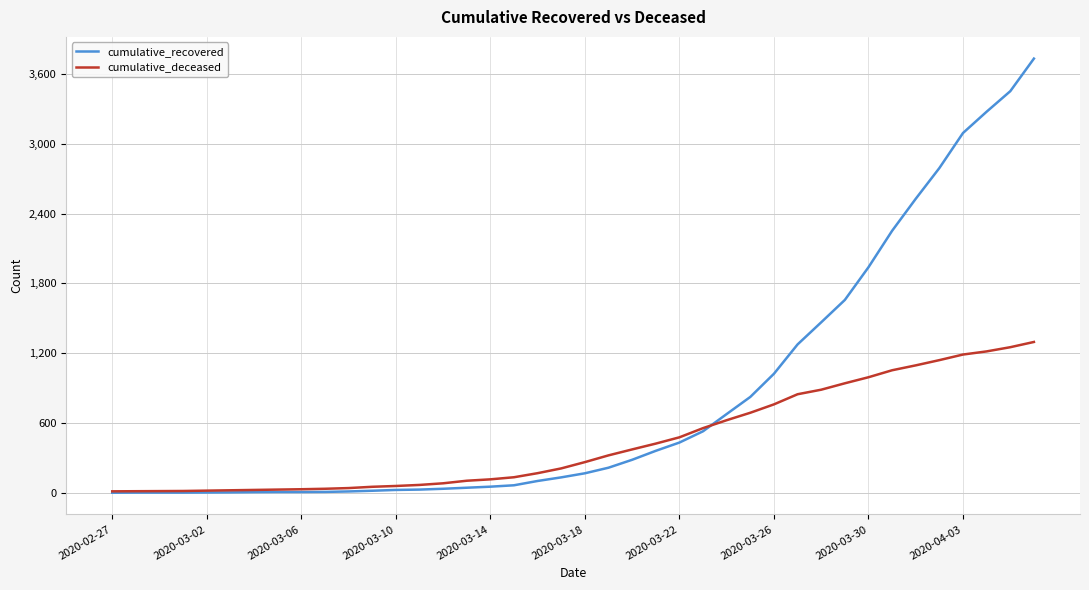

Which series has the largest range (max minus min)?

cumulative_recovered